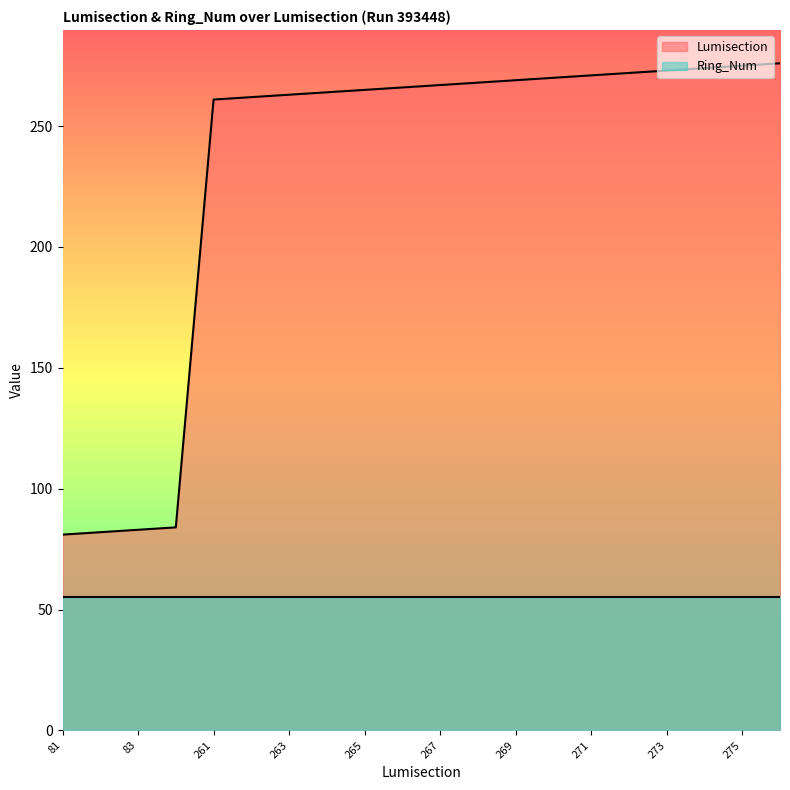

List the labels in order of value, largest first.

276, 275, 274, 273, 272, 271, 270, 269, 268, 267, 266, 265, 264, 263, 262, 261, 84, 83, 82, 81